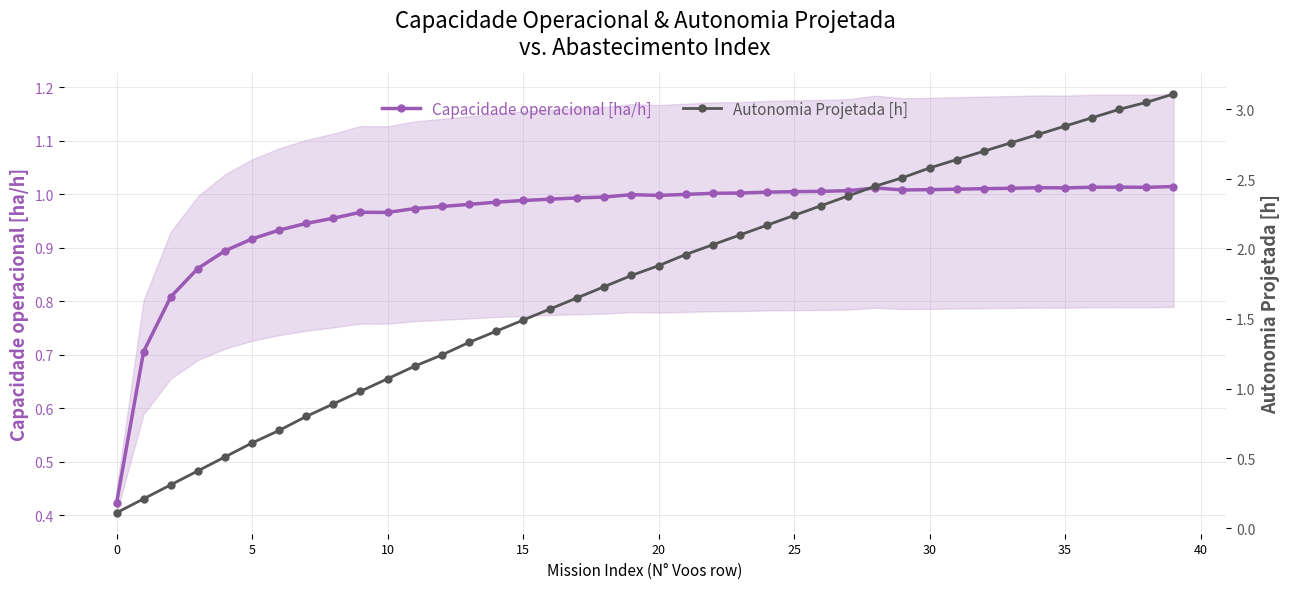

Count the number of data series in this chart.

2